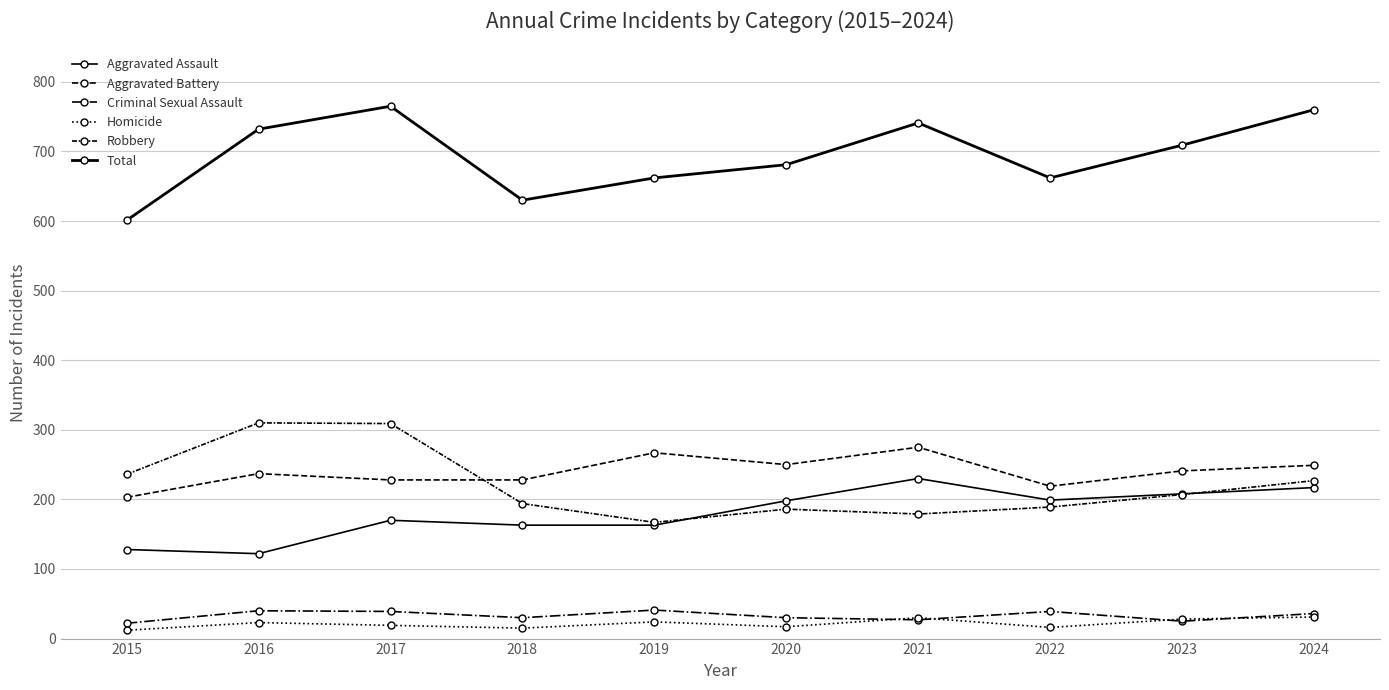

In Total, how many points are higher than both neighbors (excluding endpoints)?

2